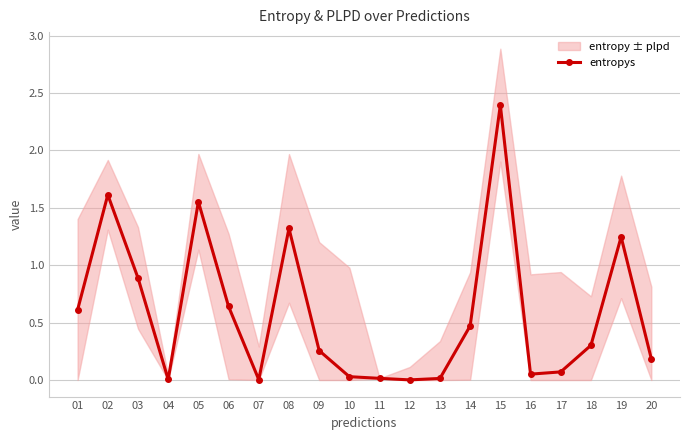

What is the average value?

0.6